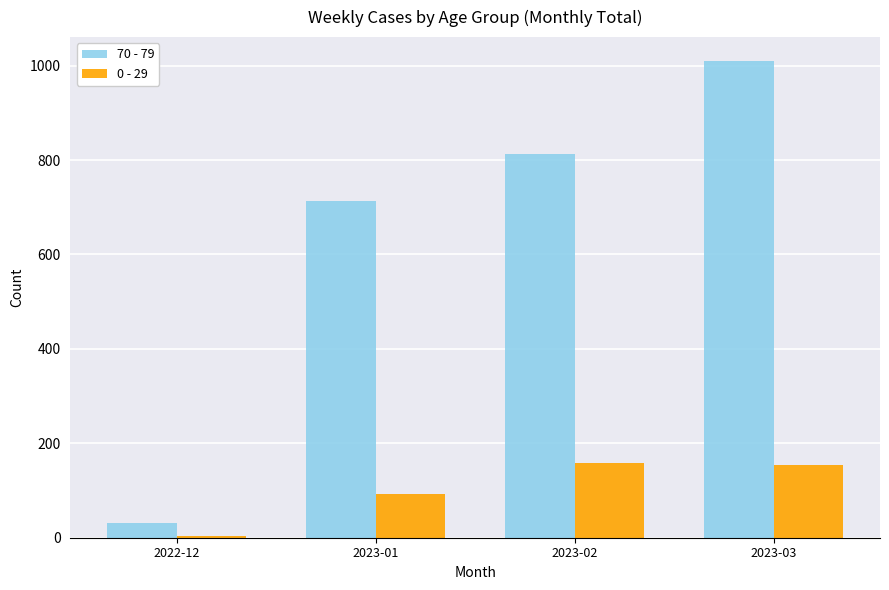

How many groups of bars are there?

4